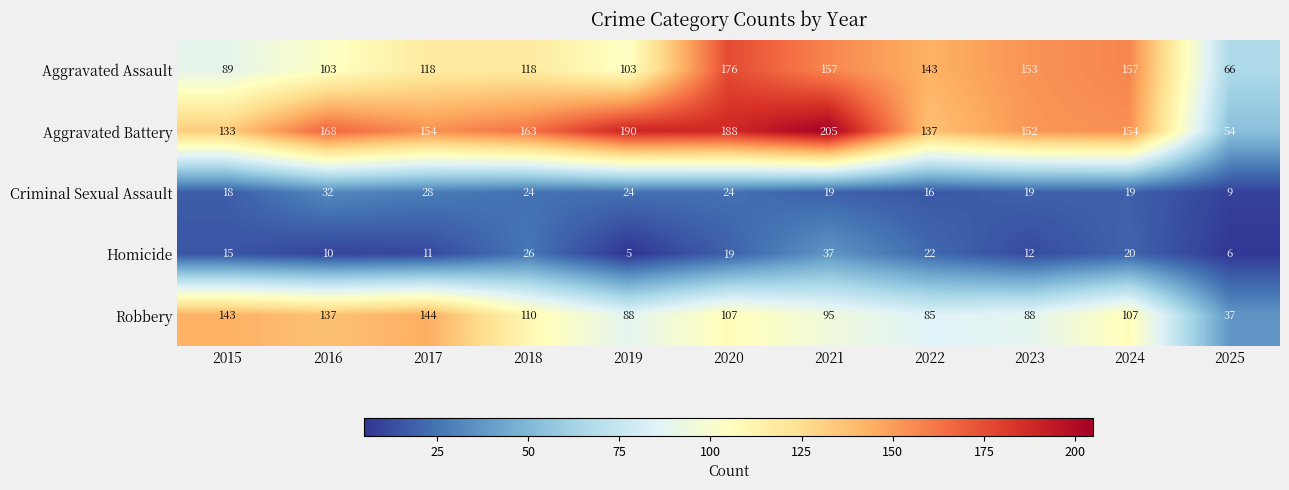

At which category is the sum across all series the highest?

2020